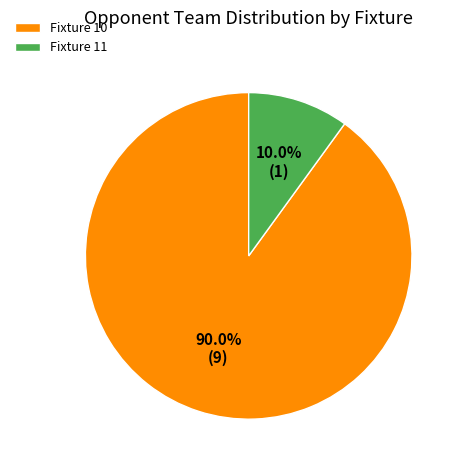

To the nearest percent, what percentage of the pie is Fixture 11?

10%